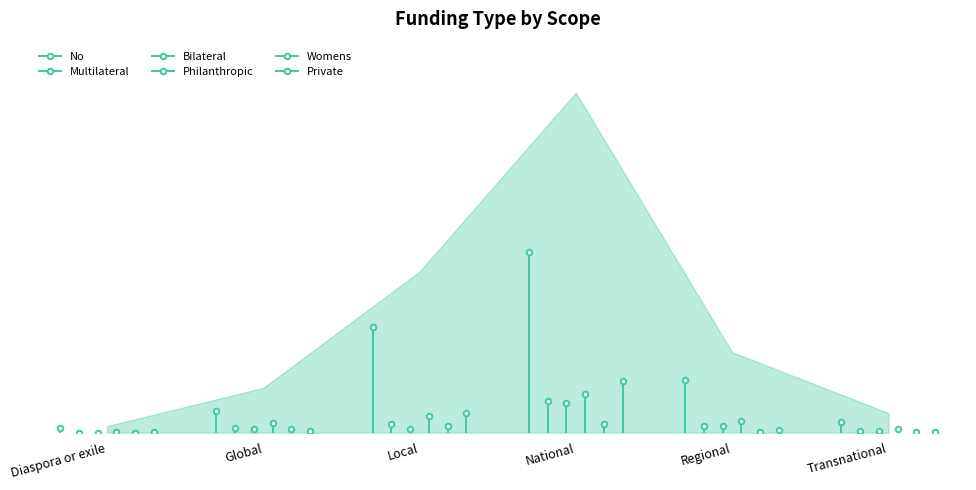

What are all the series names shown in the legend?

No, Multilateral, Bilateral, Philanthropic, Womens, Private